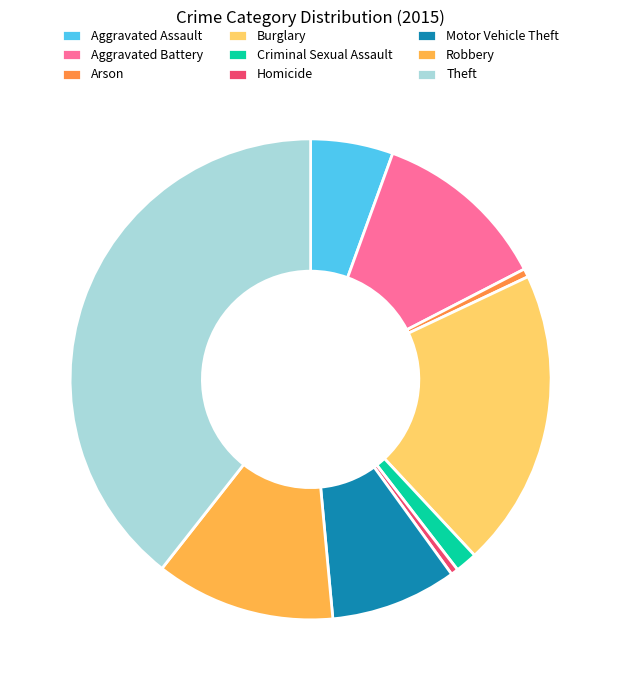

What is the smallest slice in the pie chart?

Homicide